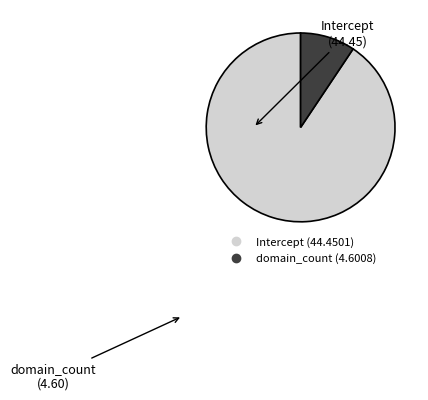

Does Intercept represent more than half of the total?

Yes